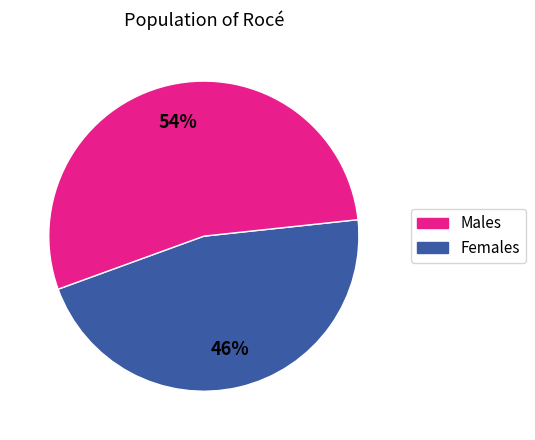

Does any single category account for the majority?

Yes